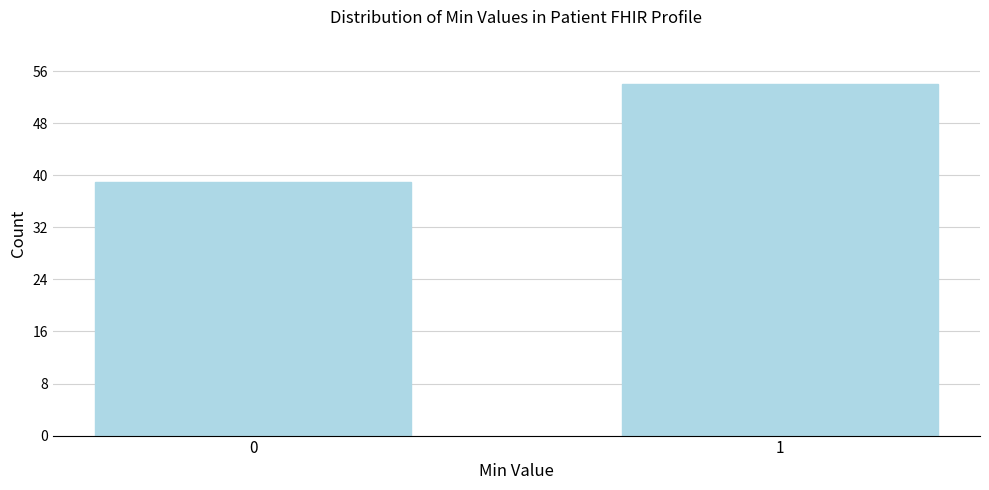

Reading left to right, list all the values displayed in this chart.

0=39	1=54